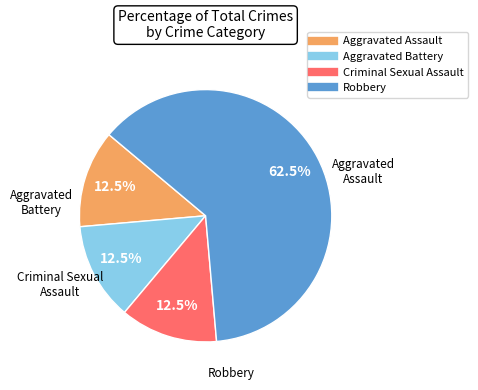

What is the ratio of the value at Aggravated Assault to the value at Criminal Sexual Assault?

1.0